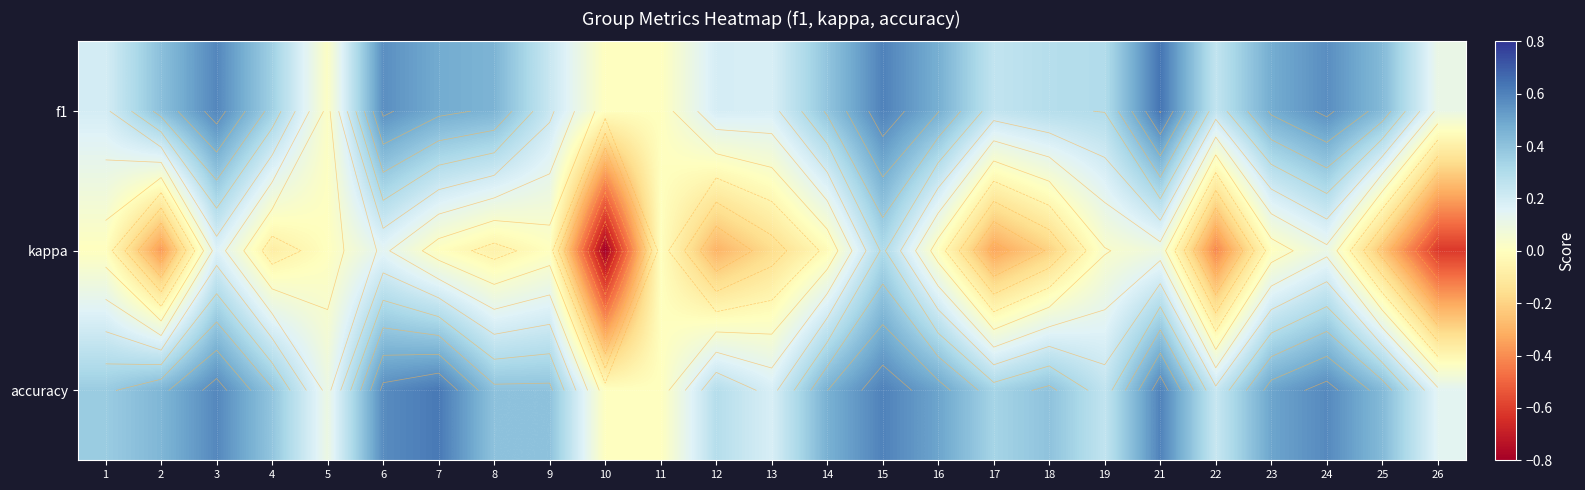

Which category has the lowest value in the accuracy series?

10